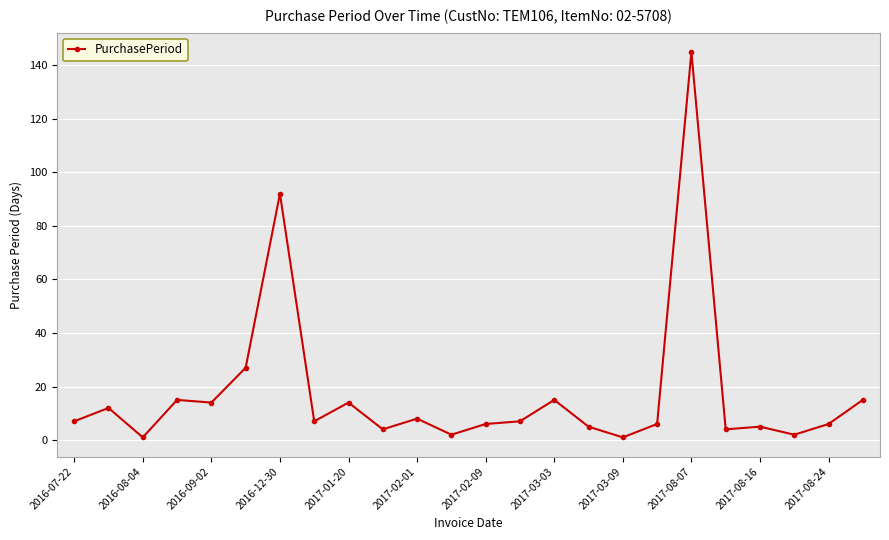

What is the difference between the maximum and minimum values?

144